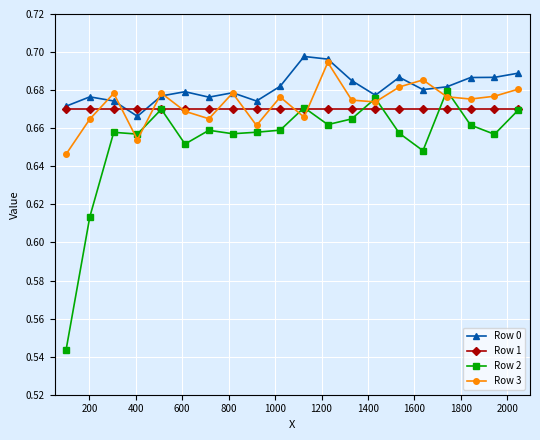

Which series ends up on top after the final intersection of Row 0 and Row 3?

Row 0